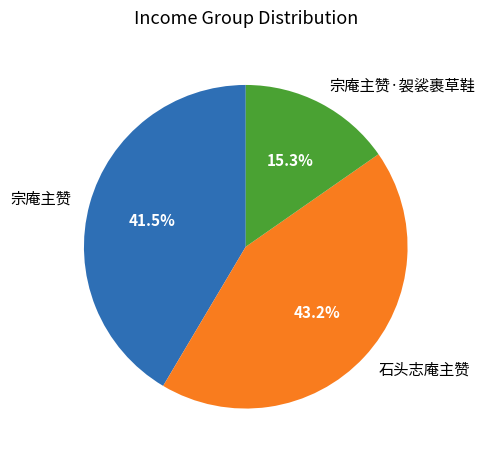

What is the total percentage of 石头志庵主赞 and 宗庵主赞·袈裟裹草鞋?

58.5%